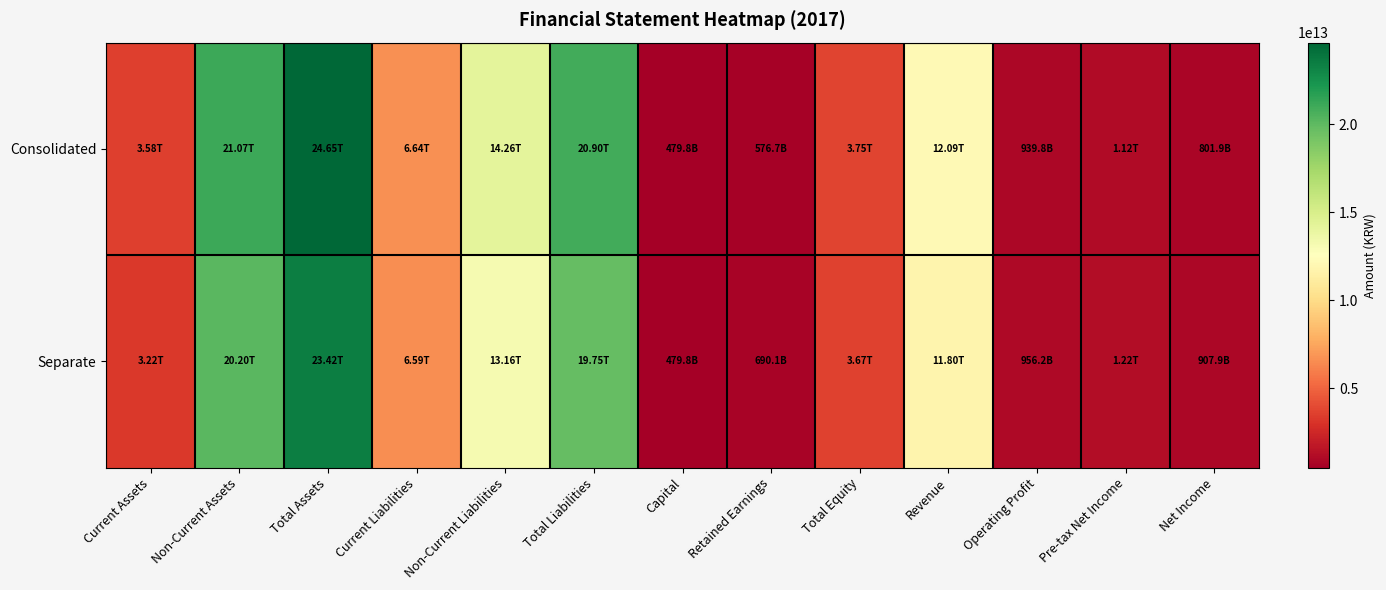

Which series has the largest range (max minus min)?

Consolidated